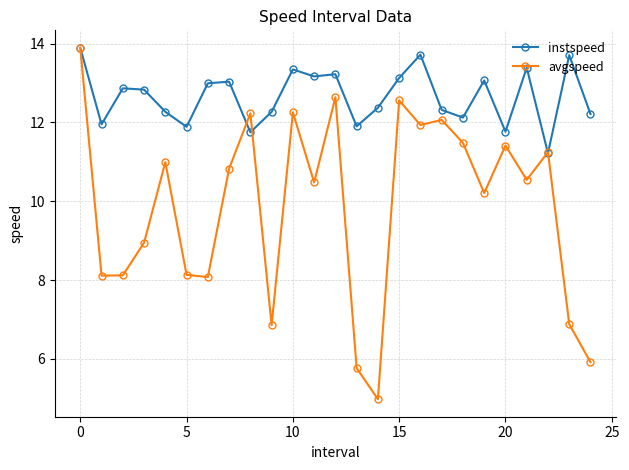

What is the minimum value for avgspeed?

5.0